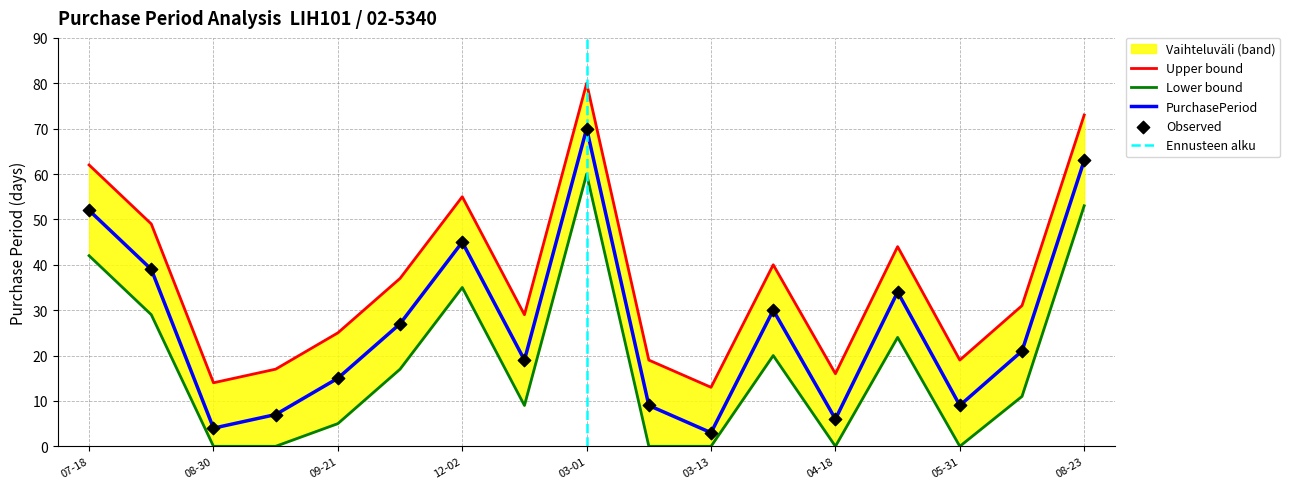

What is the highest value of the PurchasePeriod series?

70